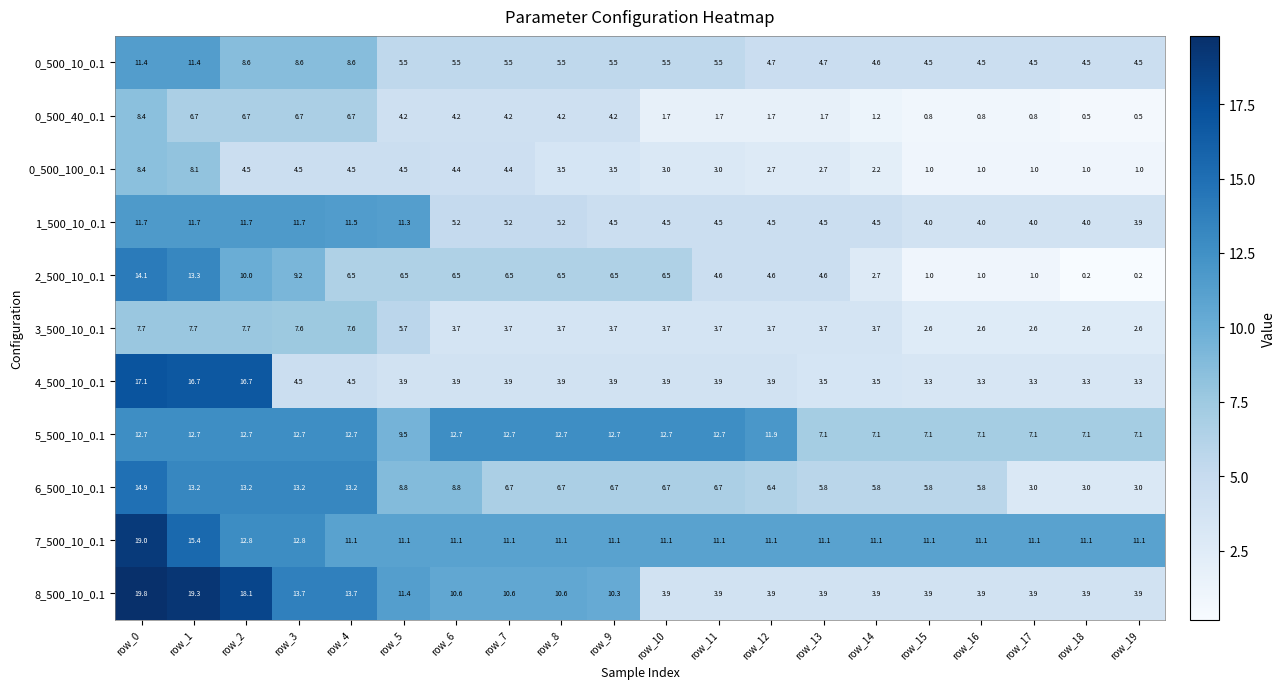

What value does the 4_500_10_0.1 series have at row_4?

4.5